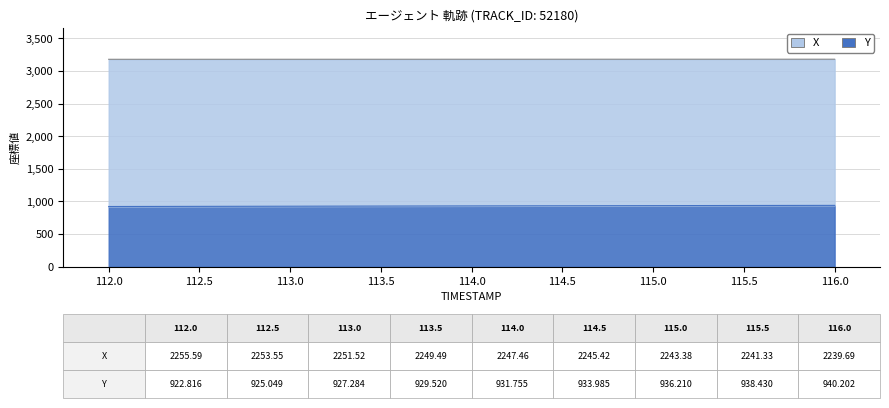

What are all the series names shown in the legend?

X, Y